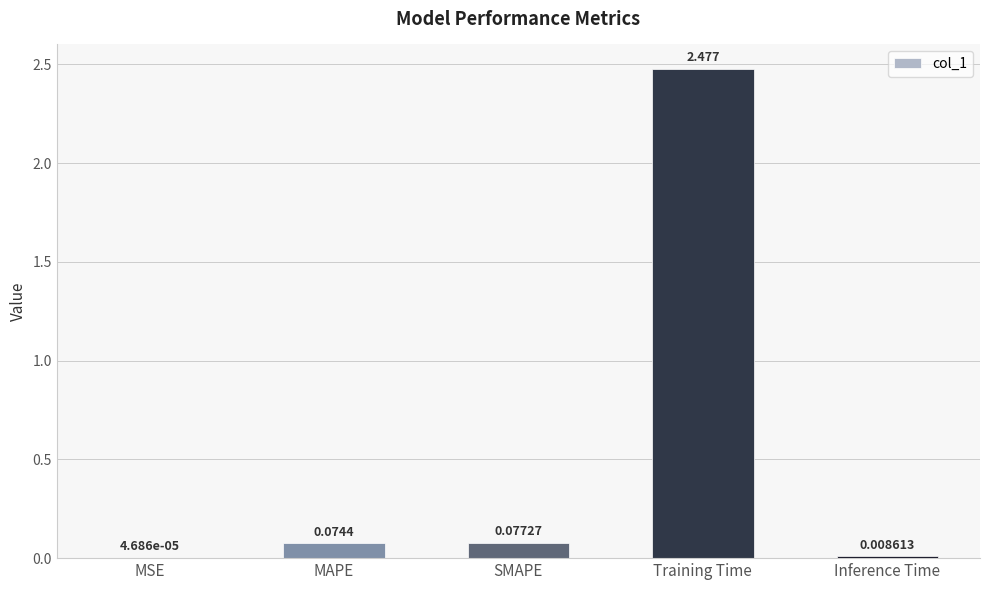

Which label corresponds to the largest value in the chart?

Training Time